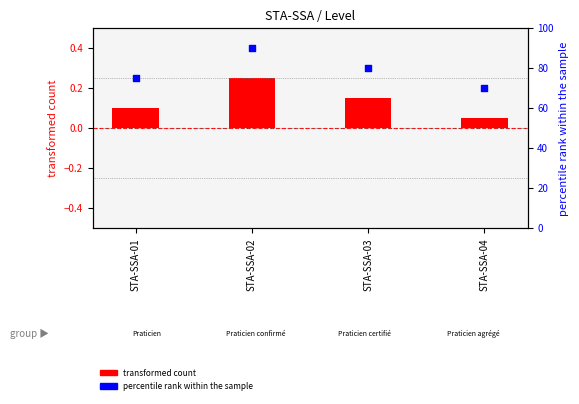

At which category is the sum across all series the highest?

STA-SSA-02